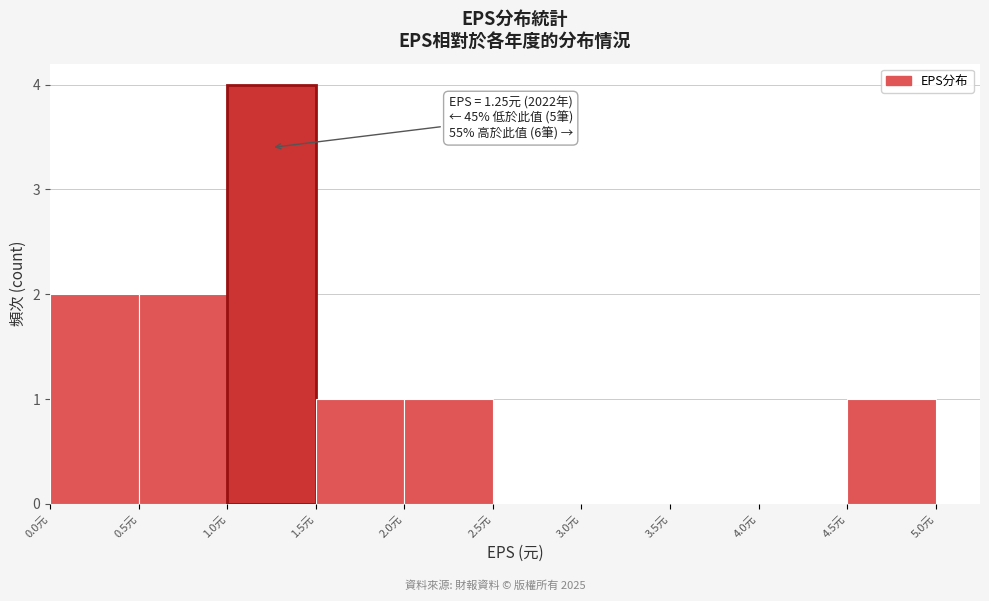

Which range on the x-axis has the tallest bar?

1.0 to 1.5